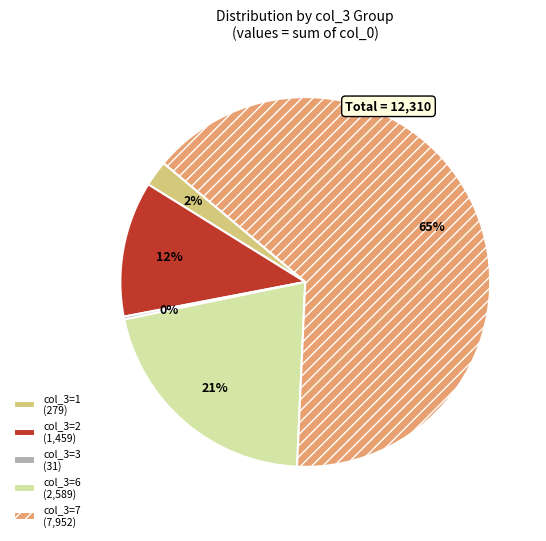

Which category has the biggest portion of the pie?

col_3=7 (7,952)